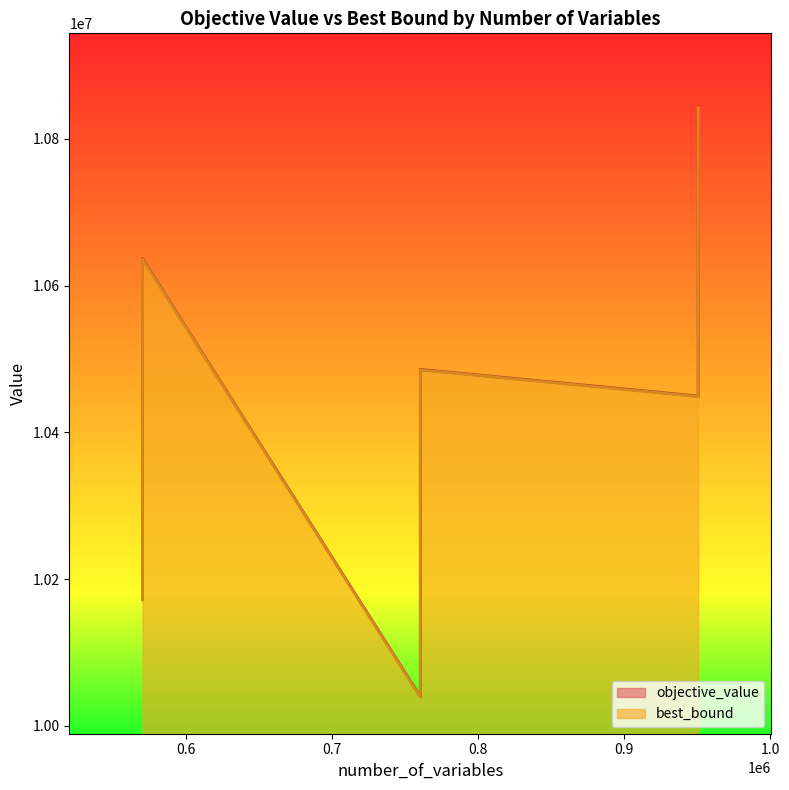

Where is the first local minimum for best_bound?

760639